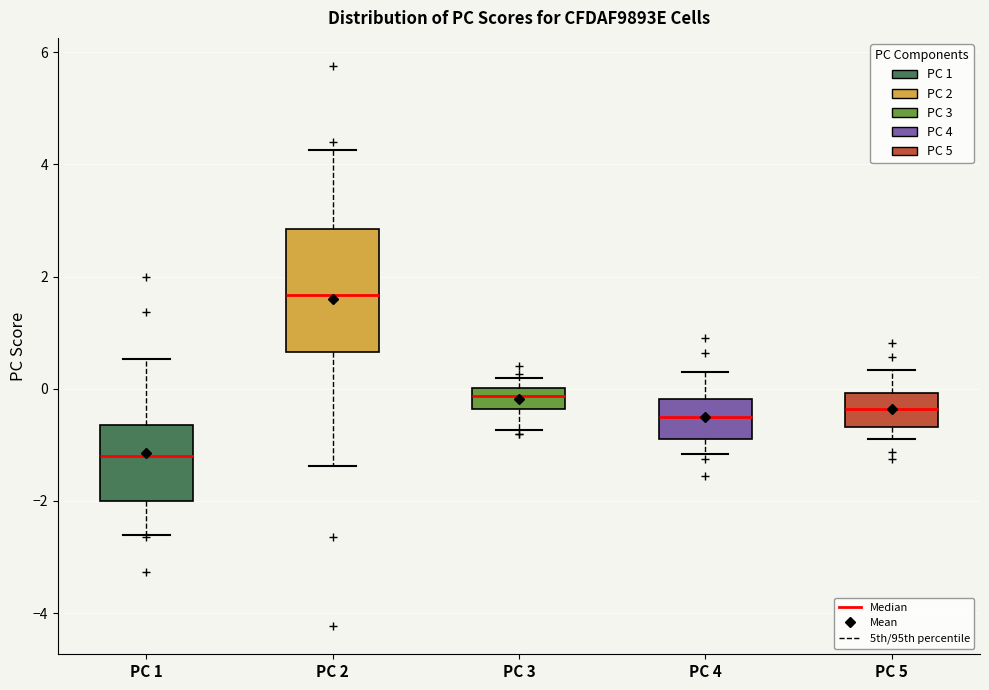

Reading left to right, read every box against the y-axis: the position of its median line, the range the box covers, and the ends of its whiskers. The values are not printed on the chart, so give them approximately, as read against the axis.

PC 1: median -1.2, box -2.0 to -0.6, whiskers -2.6 to 0.6
PC 2: median 1.6, box 0.6 to 2.8, whiskers -1.4 to 4.2
PC 3: median -0.2, box -0.4 to 0.0, whiskers -0.8 to 0.2
PC 4: median -0.6, box -0.8 to -0.2, whiskers -1.2 to 0.4
PC 5: median -0.4, box -0.6 to 0.0, whiskers -0.8 to 0.4